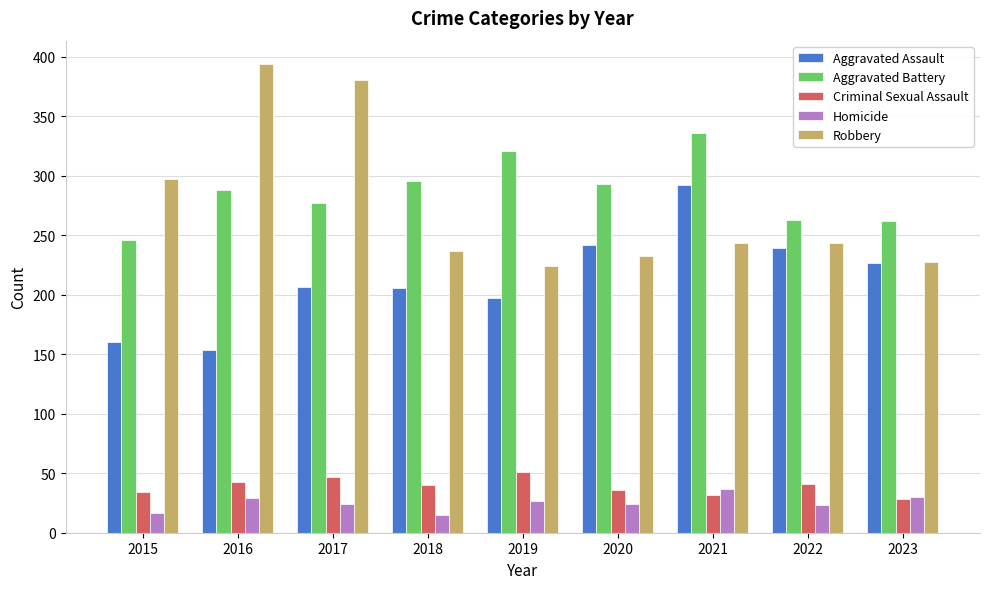

Which label corresponds to the largest value in the chart?

2016